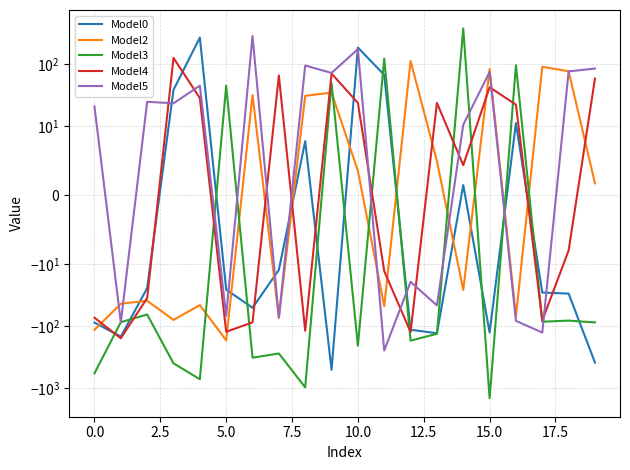

What are all the series names shown in the legend?

Model0, Model2, Model3, Model4, Model5